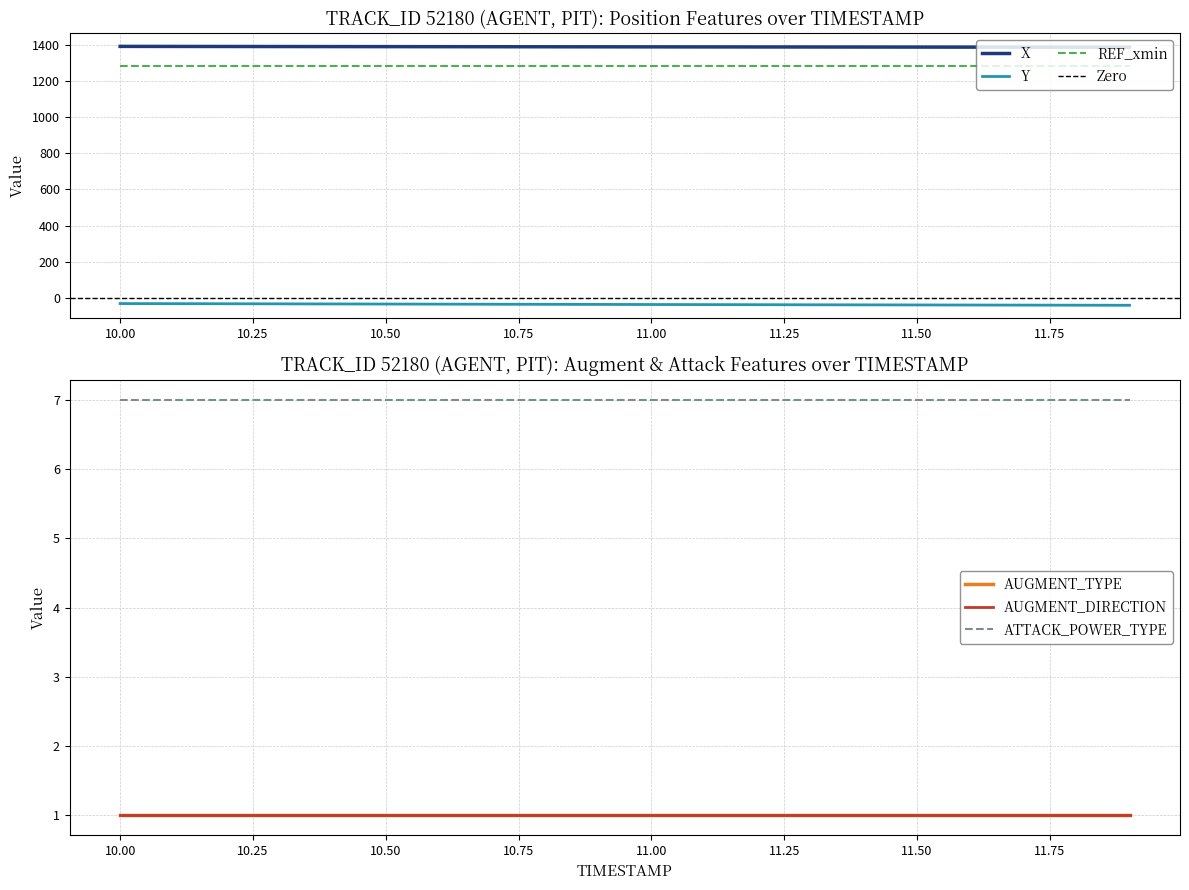

What are all the series names shown in the legend?

X, Y, REF_xmin, AUGMENT_TYPE, AUGMENT_DIRECTION, ATTACK_POWER_TYPE